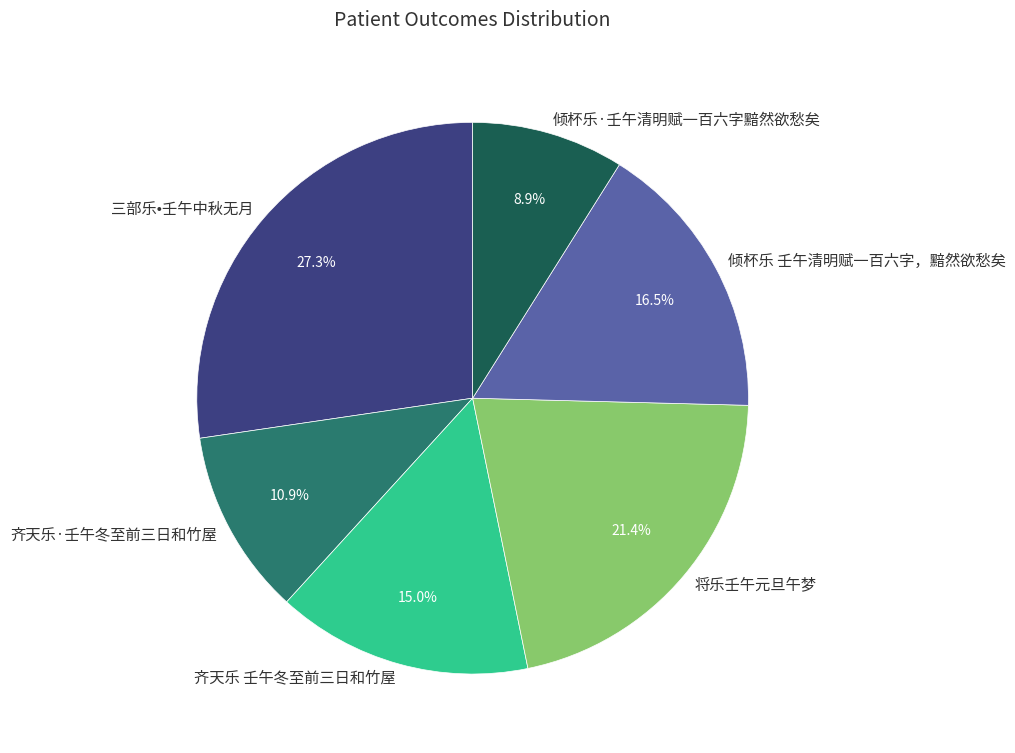

Which has a higher value, 倾杯乐·壬午清明赋一百六字黯然欲愁矣 or 齐天乐·壬午冬至前三日和竹屋?

齐天乐·壬午冬至前三日和竹屋